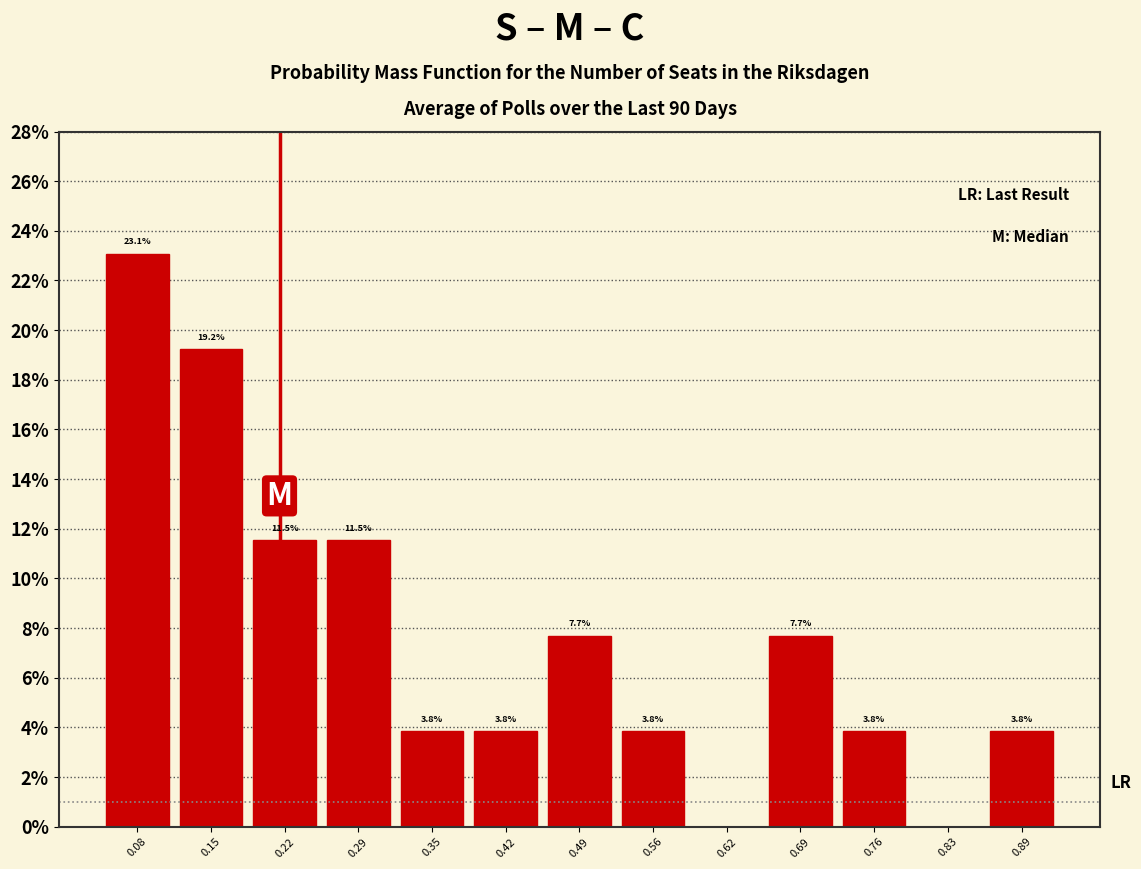

Which range on the x-axis has the tallest bar?

0.05 to 0.12